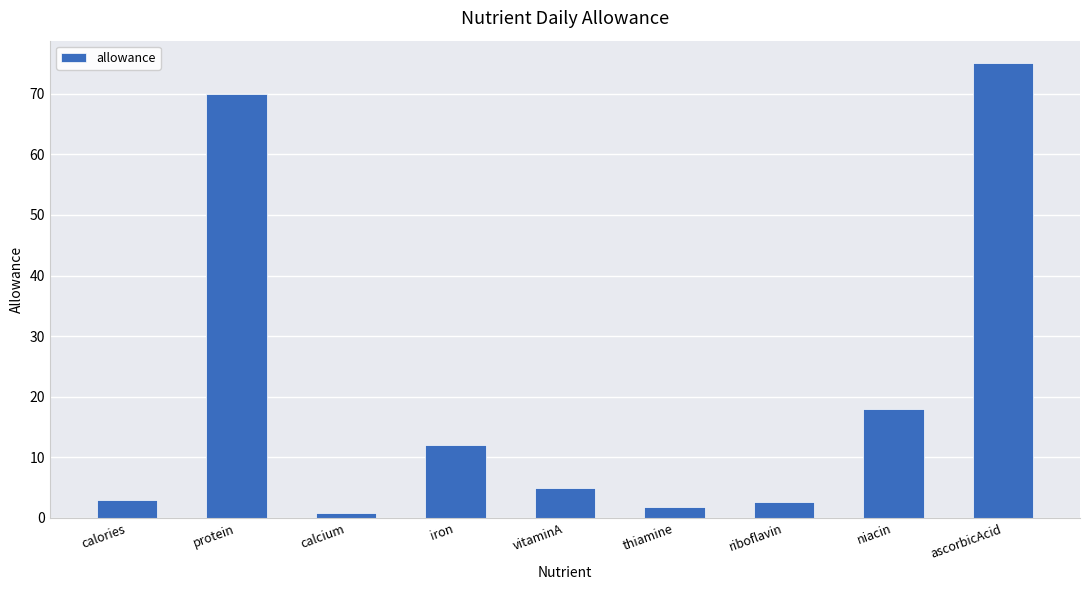

What is the value of the 2nd bar from the left?

70.0